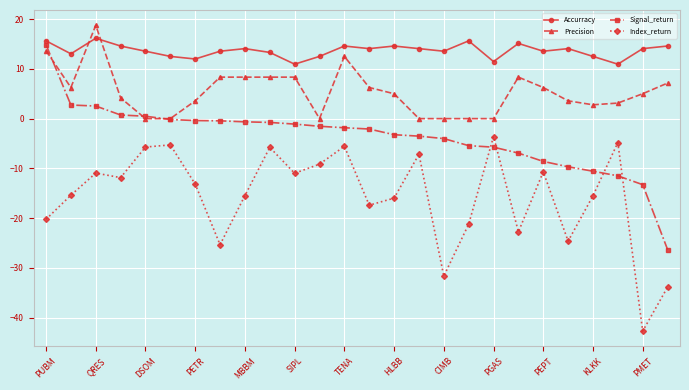

What is the value of the Precision point at the 26th from the left?

7.1